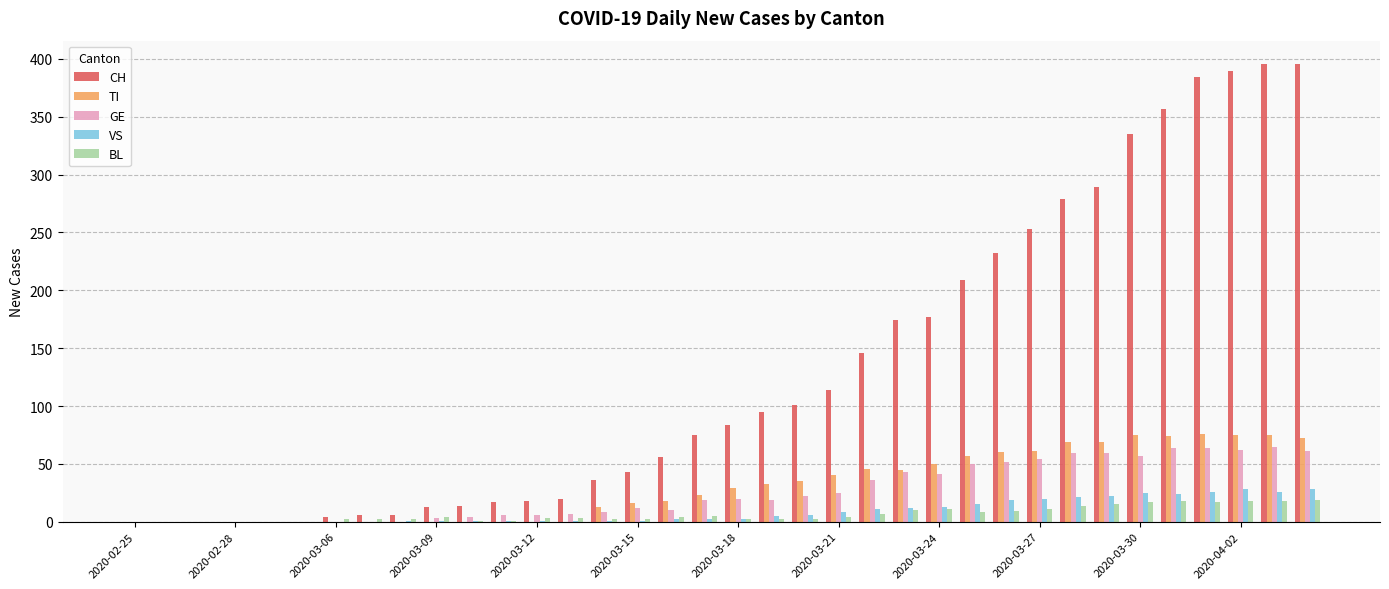

Which series has the largest total across all categories?

CH